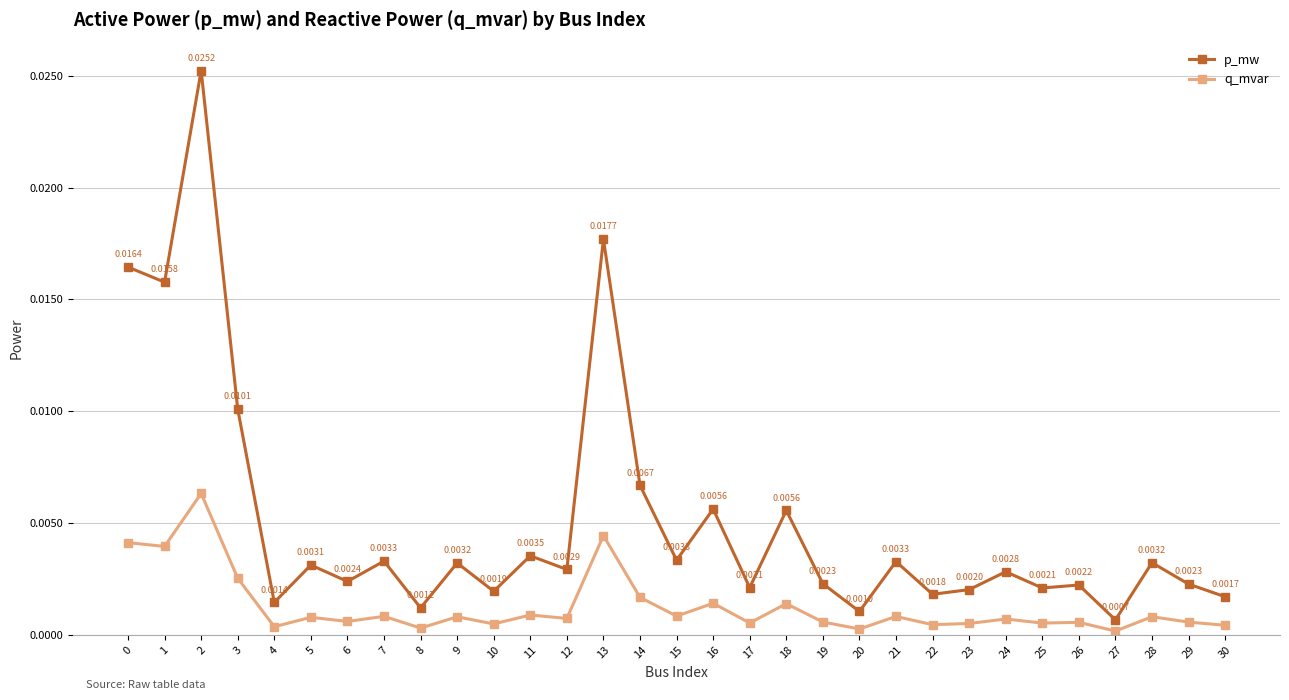

At 5, list the series in order from smallest to largest.

q_mvar, p_mw